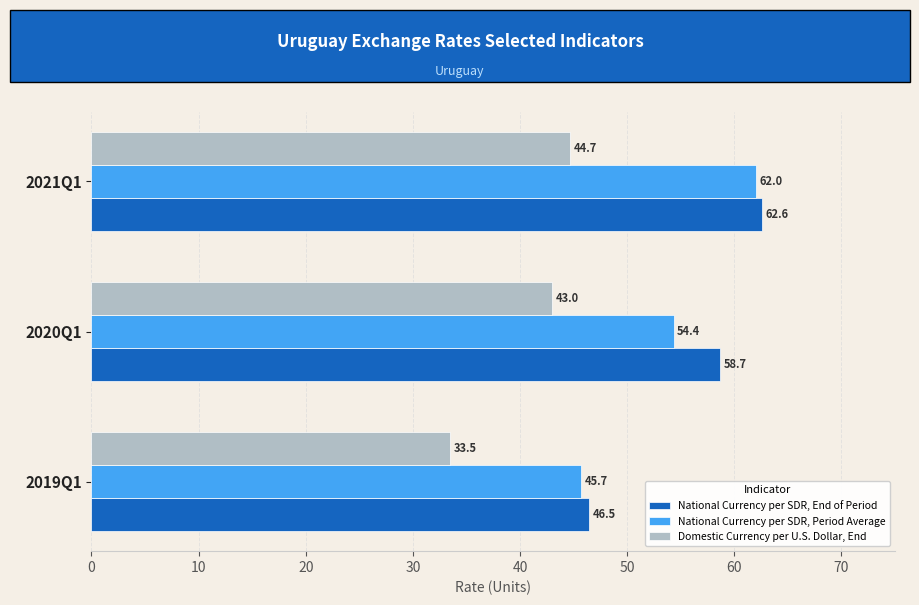

The value of National Currency per SDR, Period Average at 2020Q1 is 87.4. True or false?

False